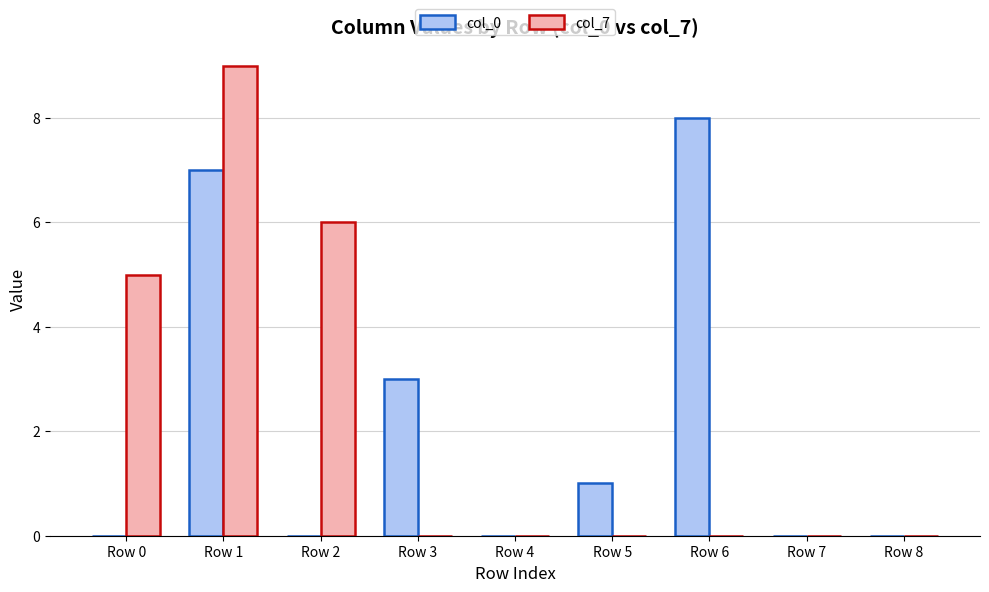

Which category has the highest value in the col_7 series?

Row 1